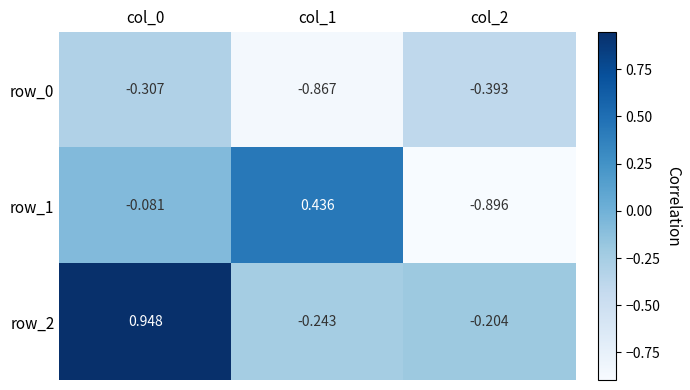

How many data points in row_2 are less than 0?

2